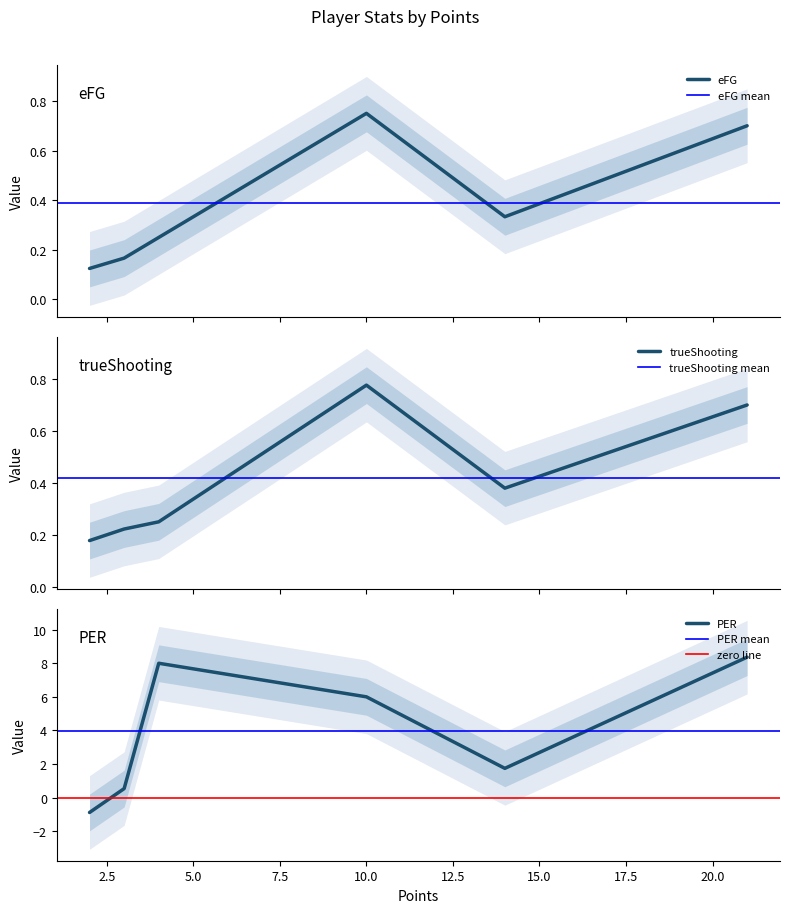

Rank the series at 2 from highest to lowest value.

trueShooting, eFG, PER